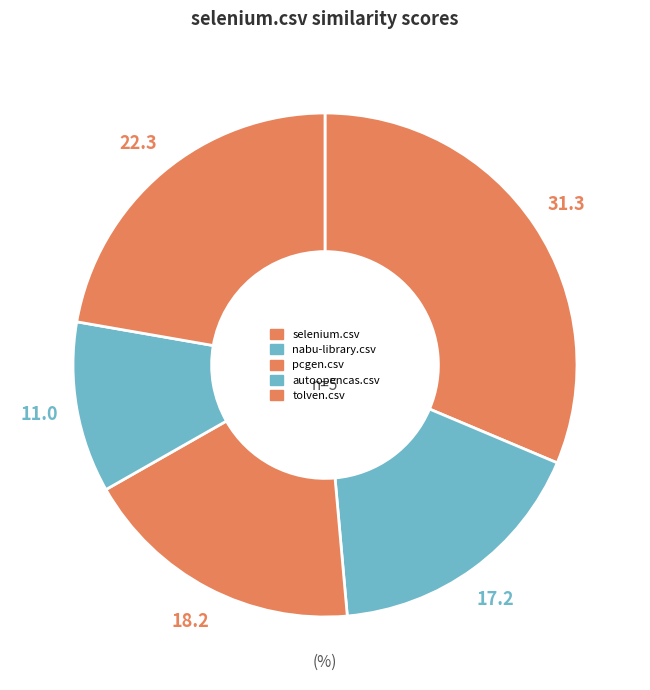

Is there any slice that represents more than half of the pie?

No